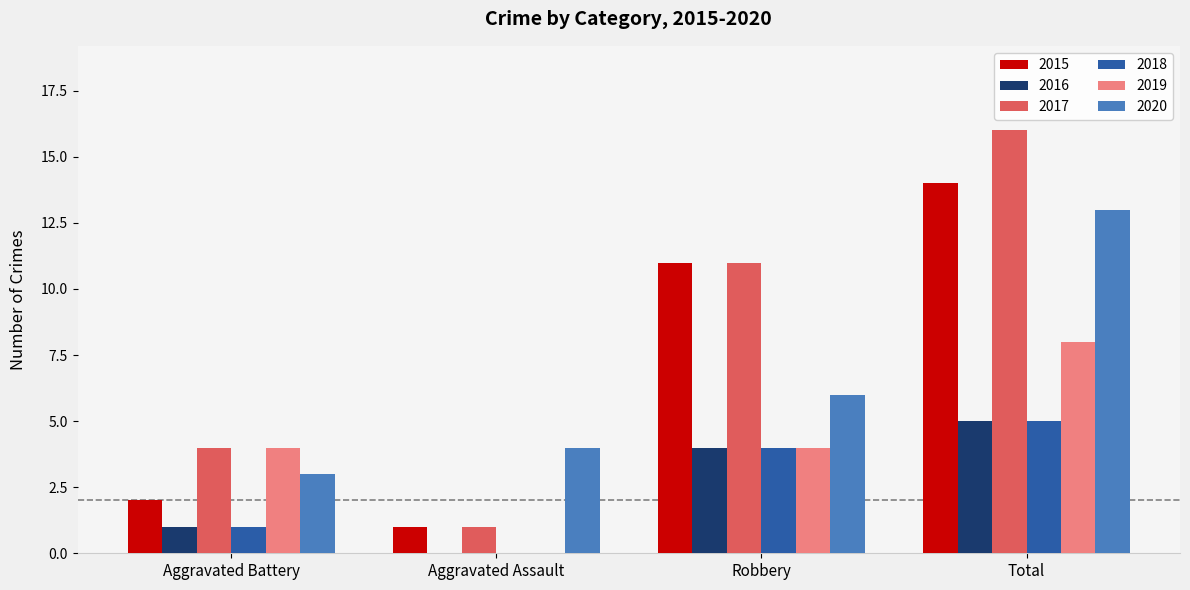

Is it true that 2020 equals 8 at Total?

False